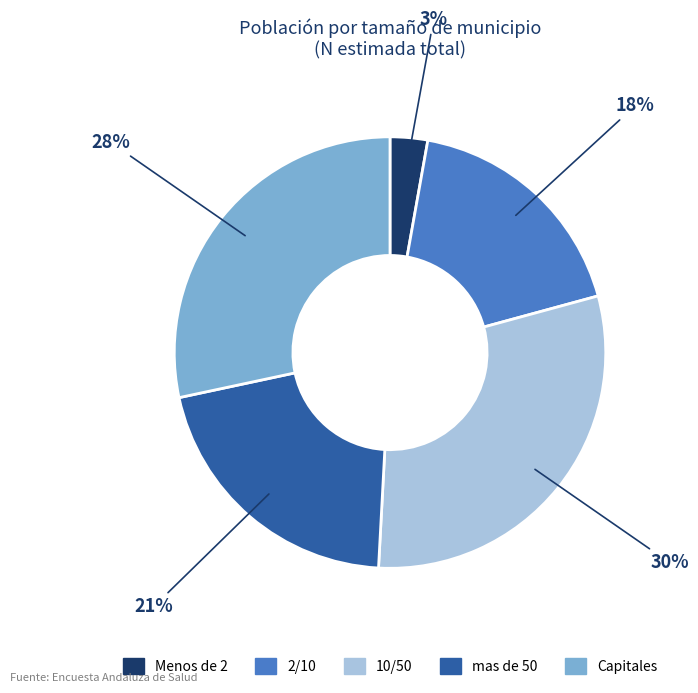

Which slice is the largest?

10/50